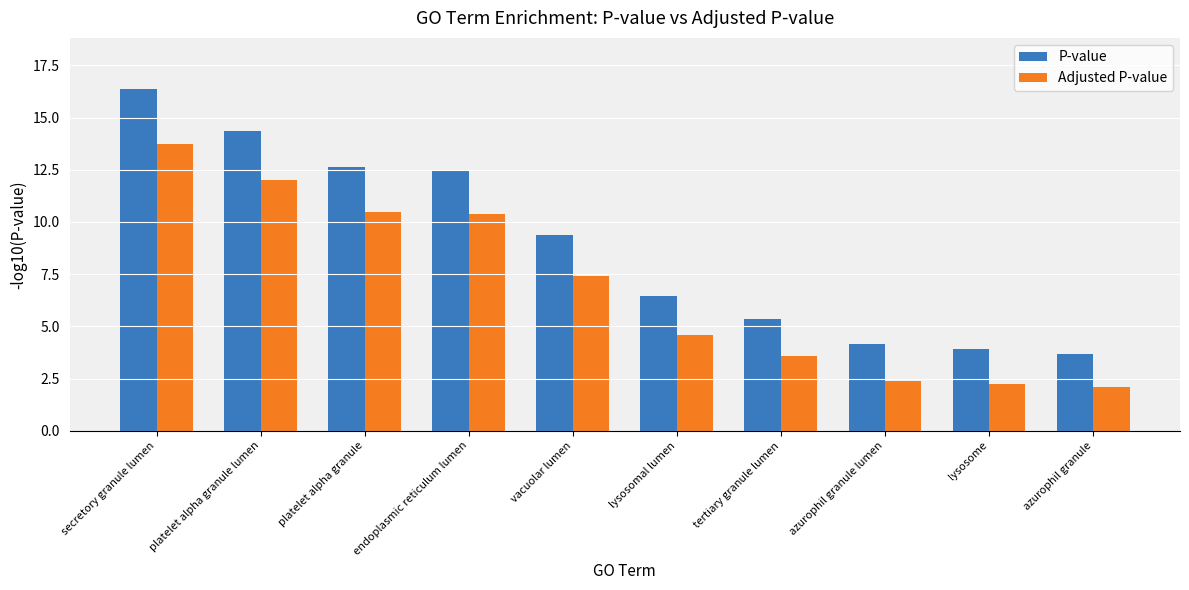

What is the label of the 9th bar from the left?

lysosome